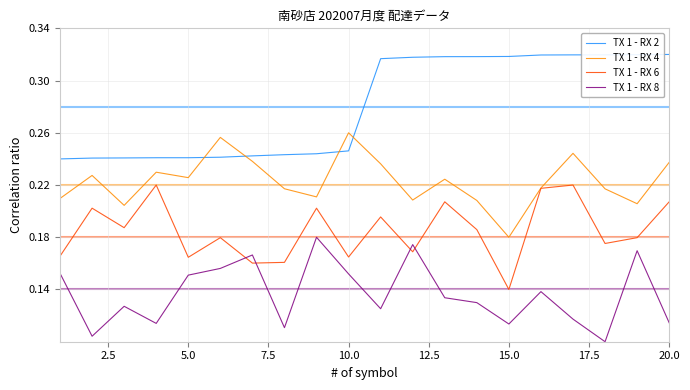

Which series has the largest total across all categories?

TX 1 - RX 2